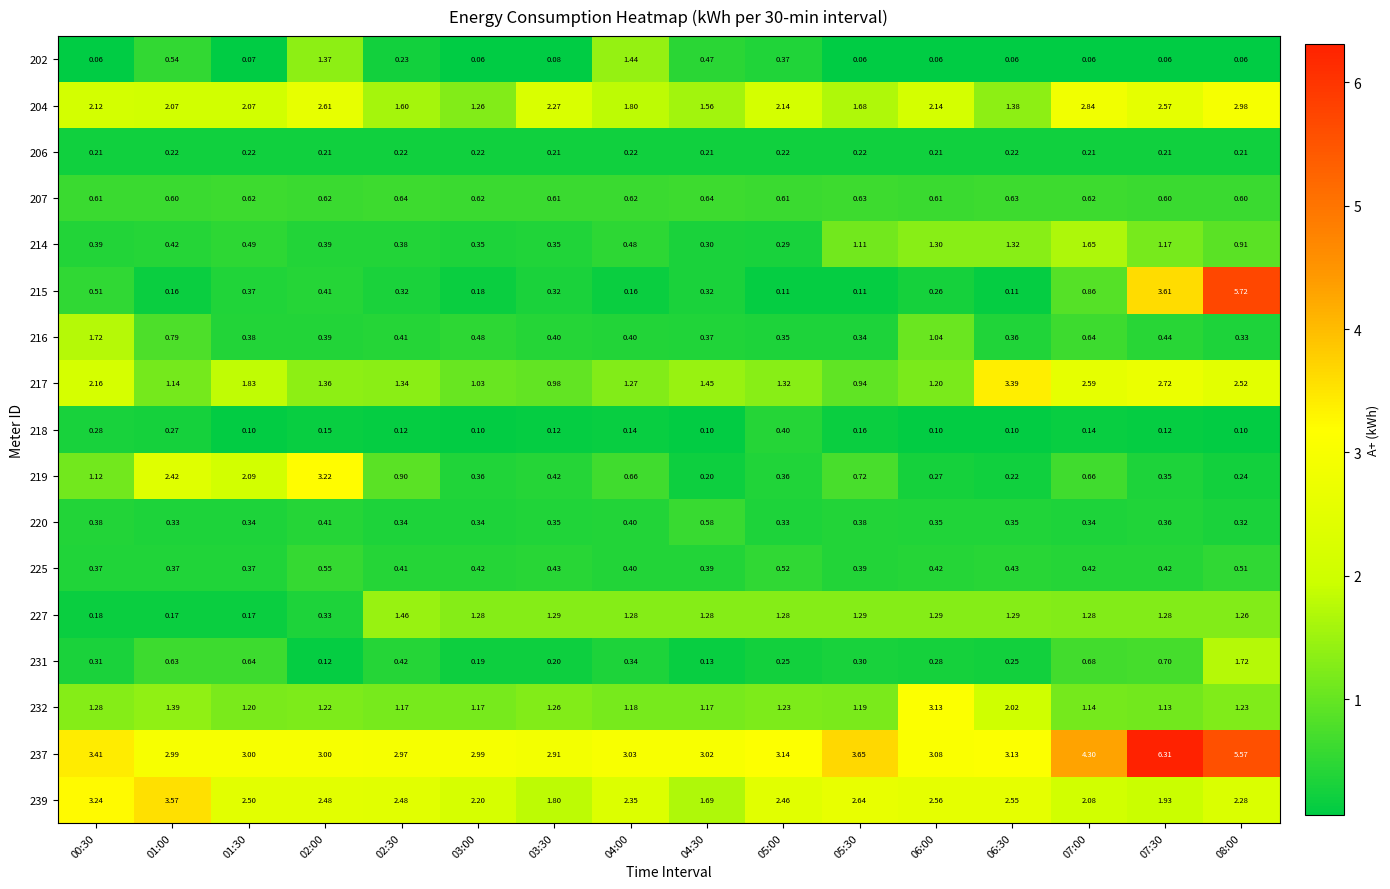

Is the value of 204 at 05:30 greater than the value of 202 at 00:30?

Yes